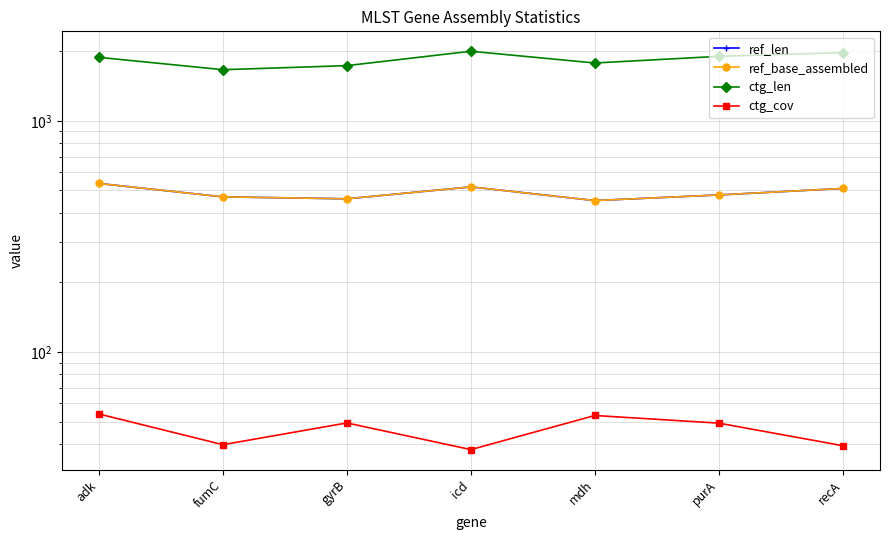

What is the sum of all ctg_cov values?

322.3